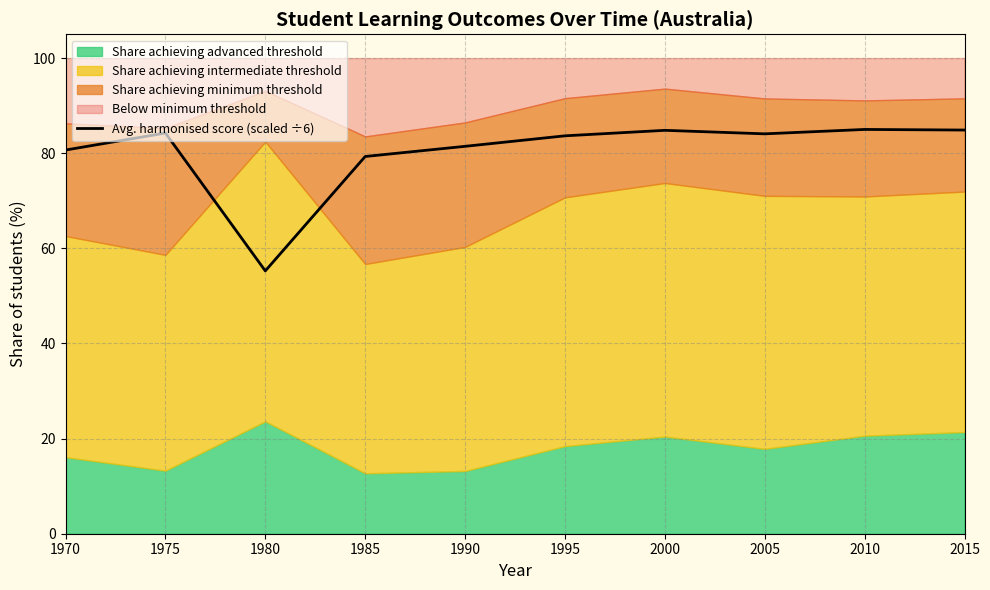

What is the ratio of the value at 1975 to the value at 1990?

1.0